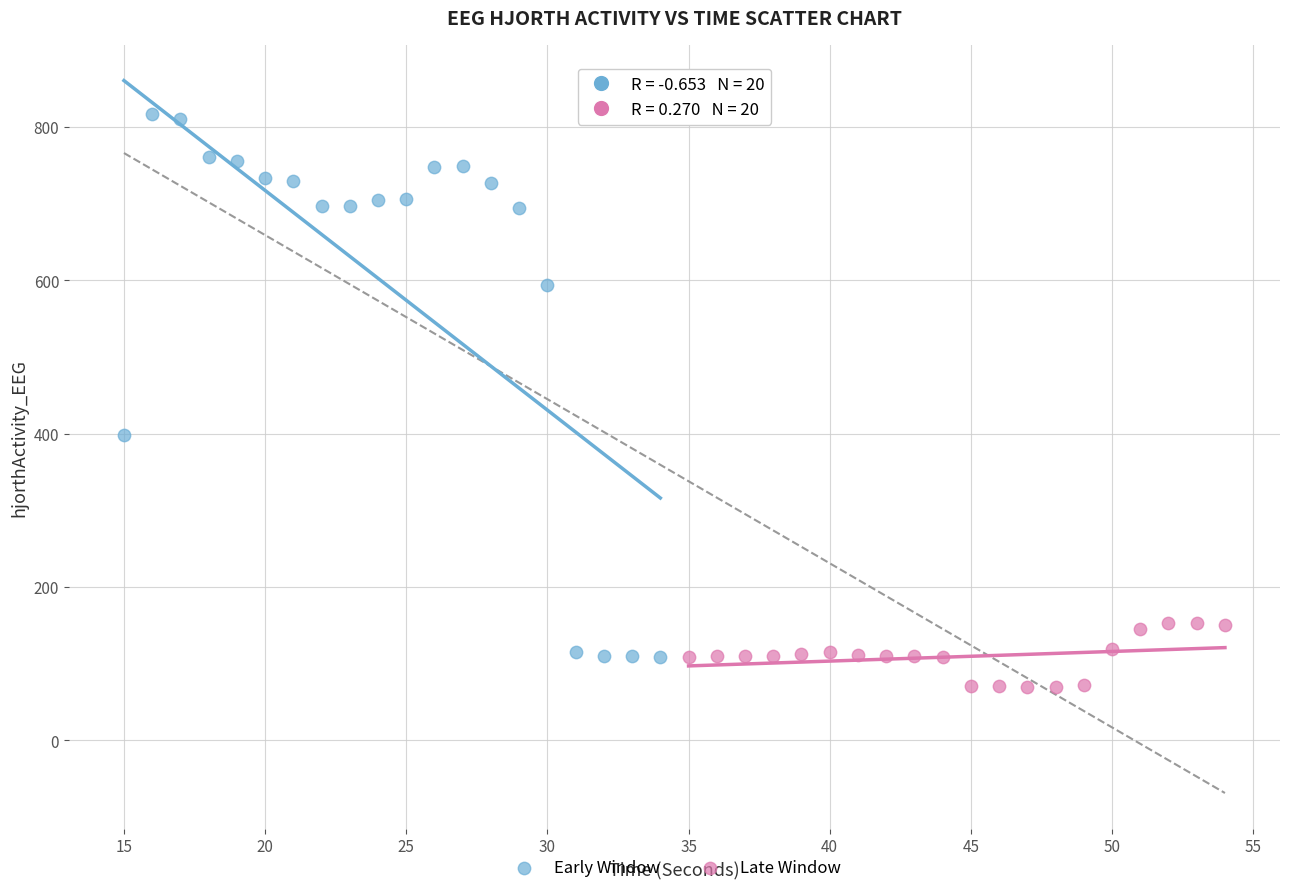

Which series has the largest Y range (max minus min)?

Early Window